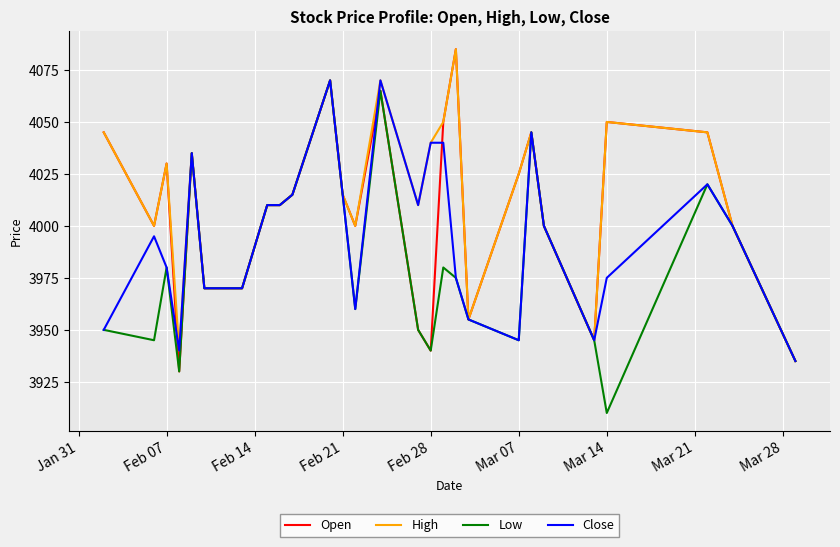

What is the smallest value displayed?

3910